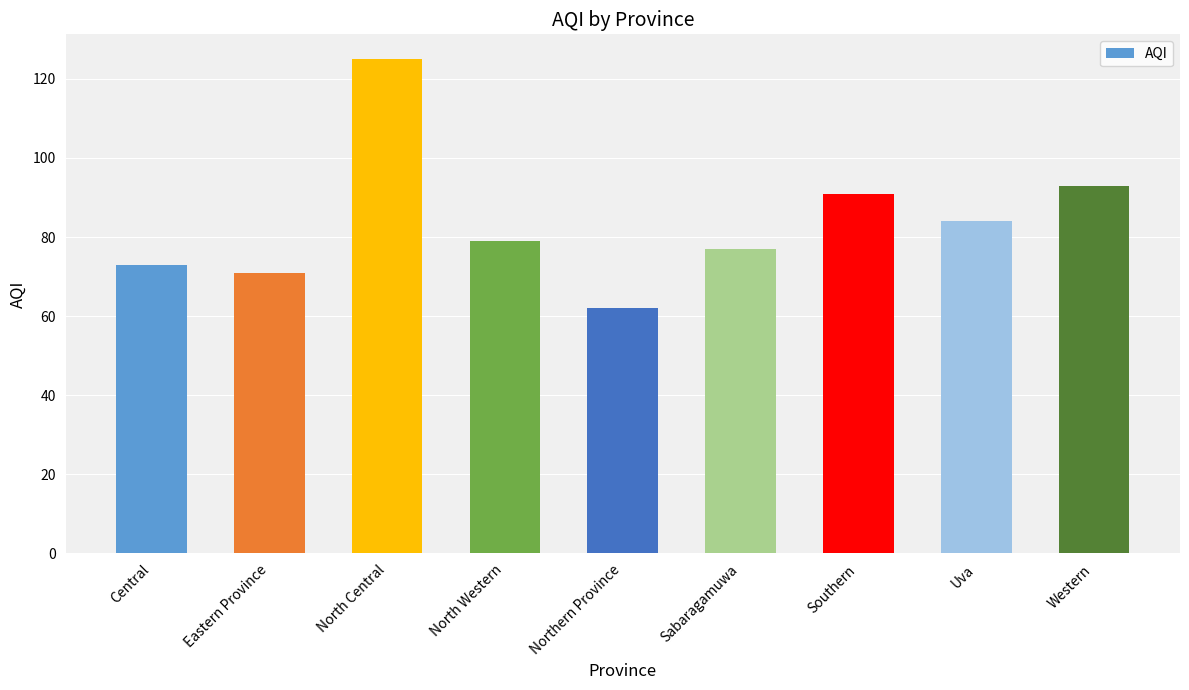

How many data points does each series have?

9